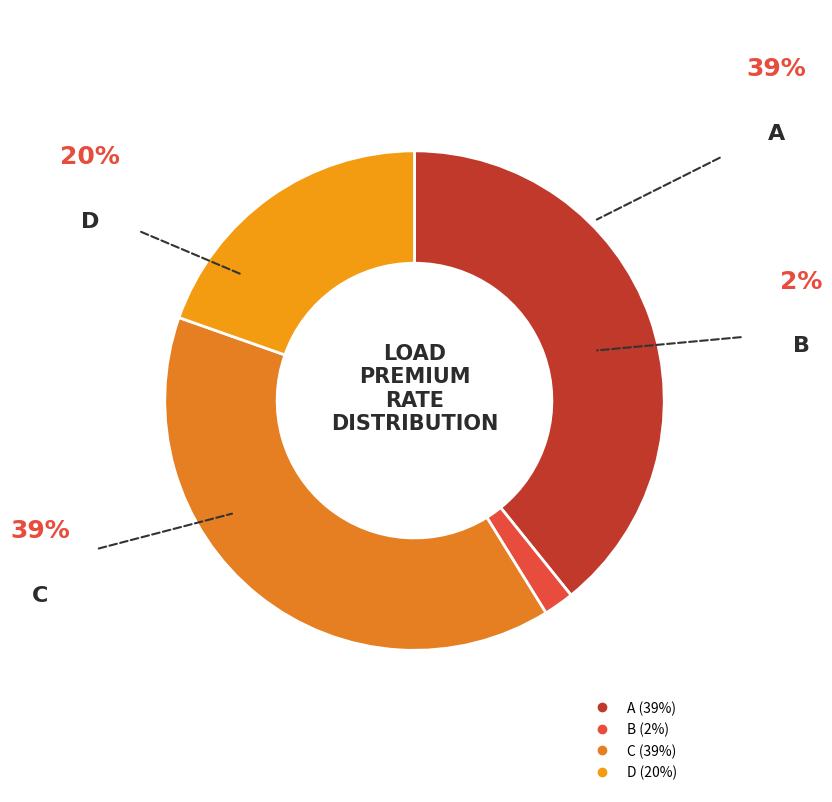

Which slice is the smallest?

B